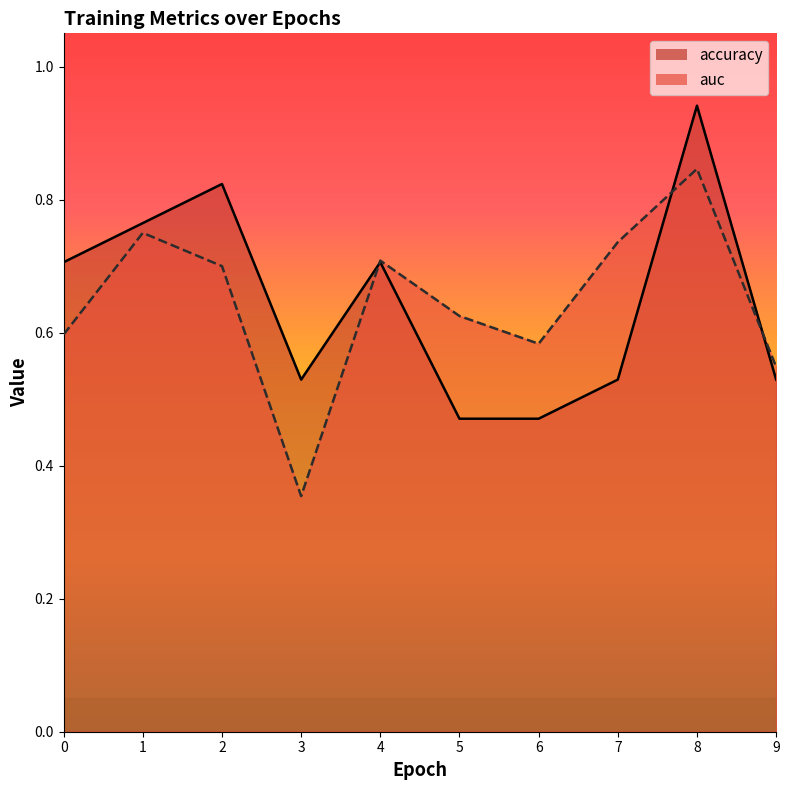

What are all the series names shown in the legend?

accuracy, auc